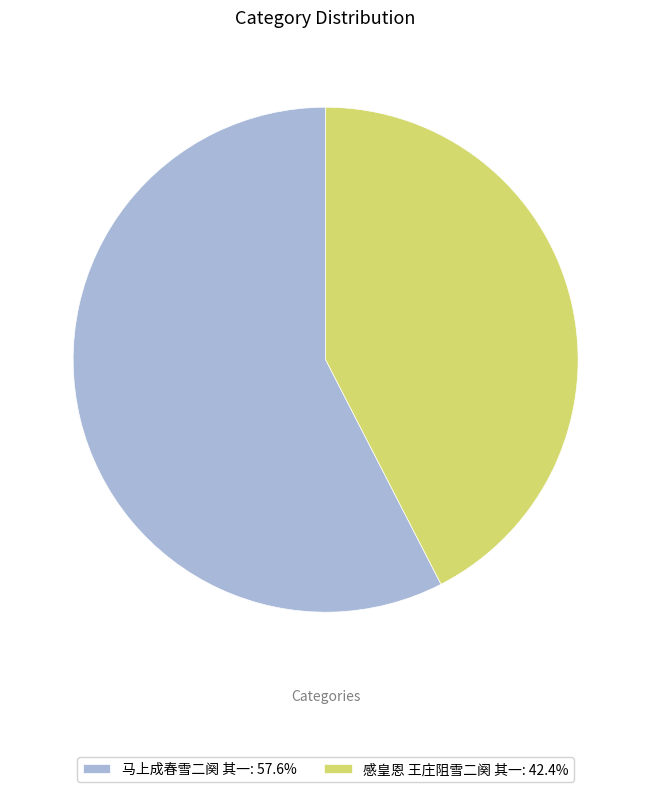

What is the ratio of the value at 马上成春雪二阕 其一: 57.6% to the value at 感皇恩 王庄阻雪二阕 其一: 42.4%?

1.4